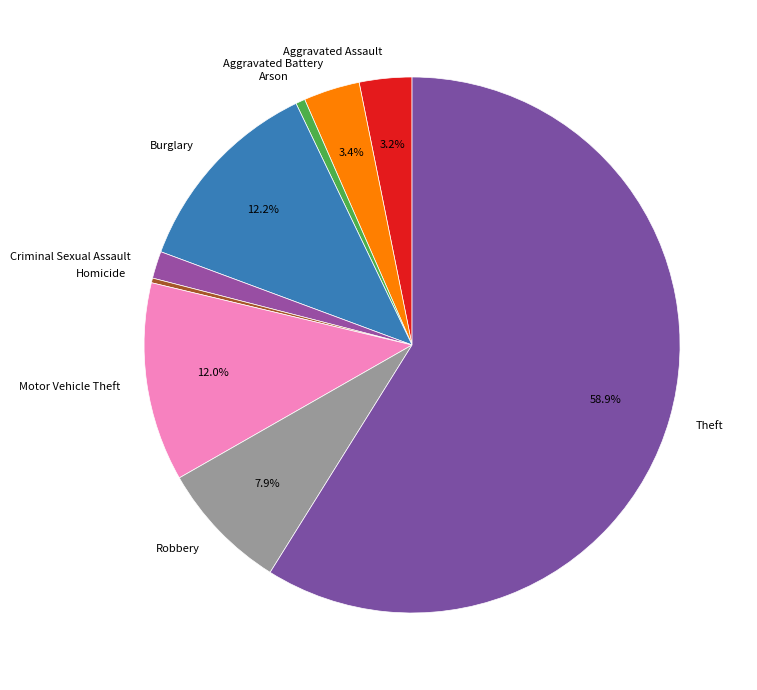

Is it true that Homicide is 12% of the pie?

False